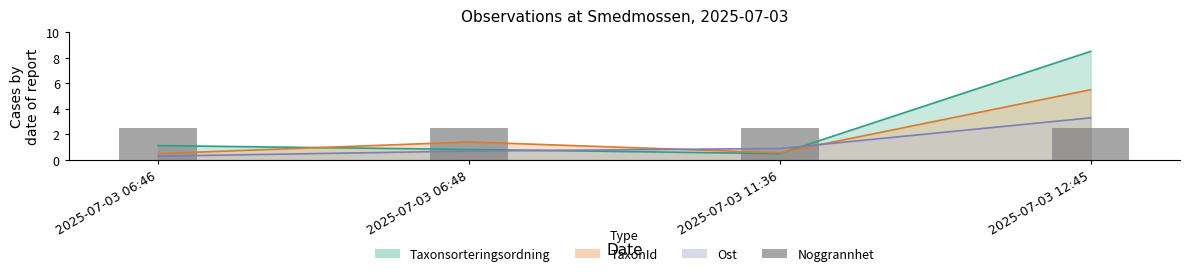

Is it true that Ost equals 3.3 at 2025-07-03 12:45?

True